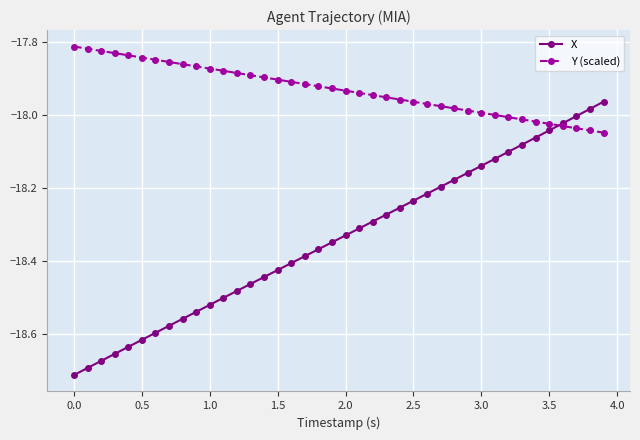

What is the sum of all Y (scaled) values?

-717.2